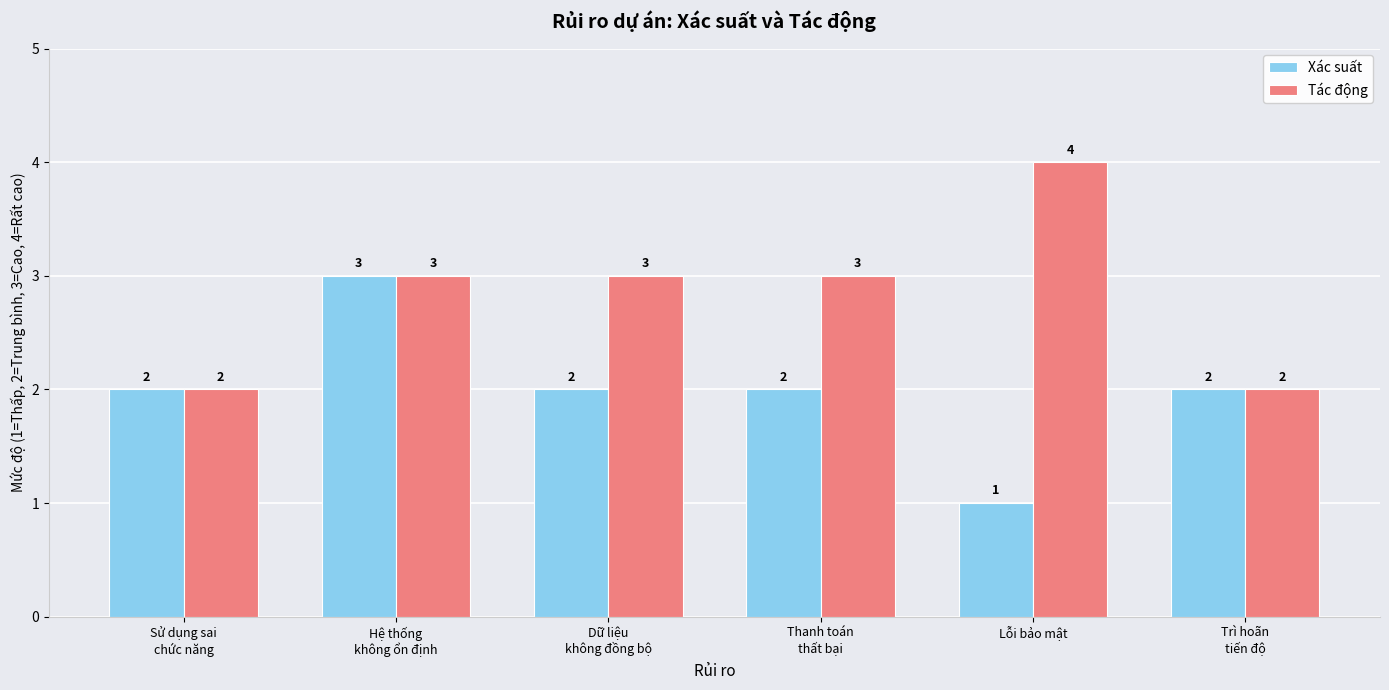

How many Tác động values are between 2 and 3?

5